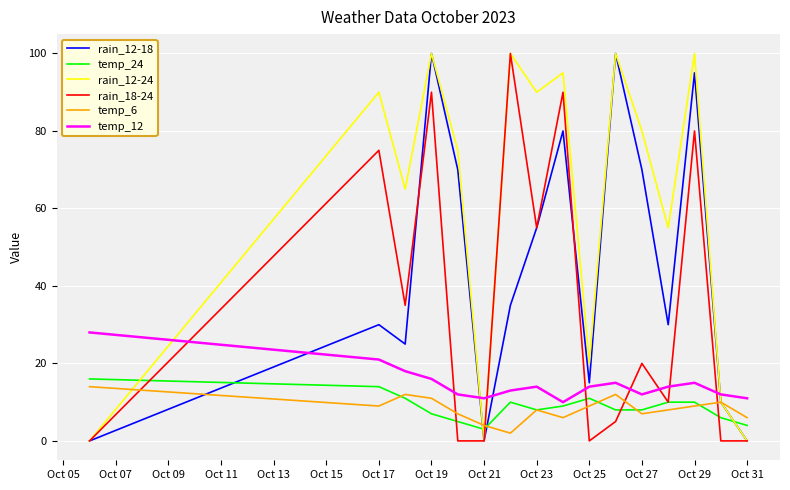

Which series has the largest total across all categories?

rain_12-24